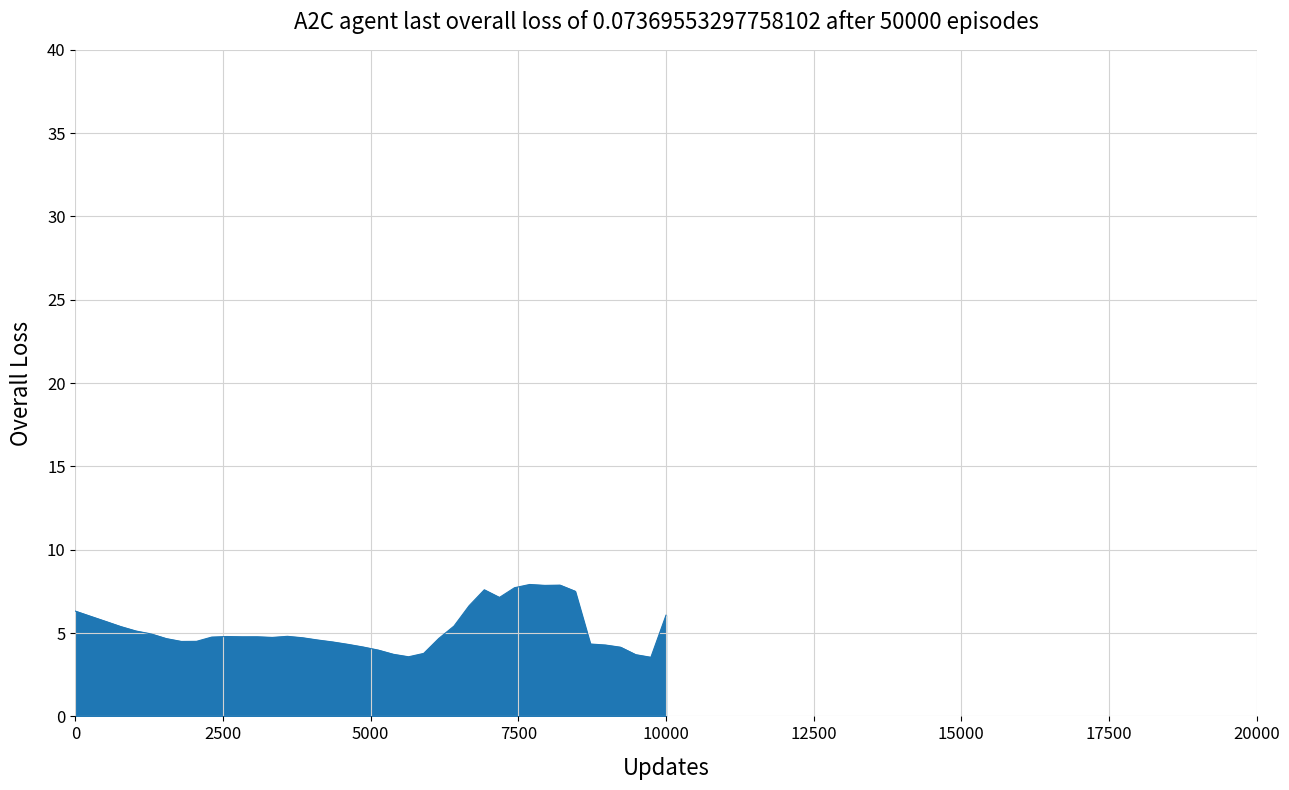

What is the smallest value displayed?

3.5